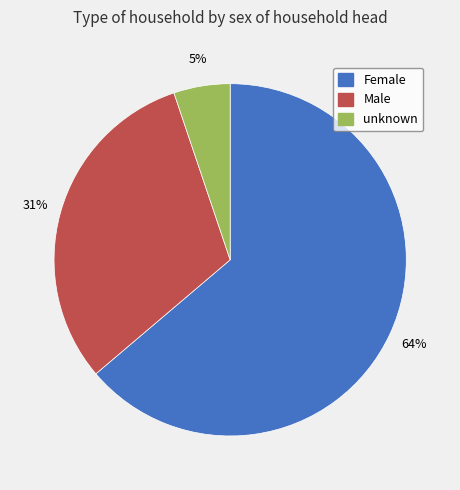

What percentage is the unknown slice, to the nearest percent?

5%